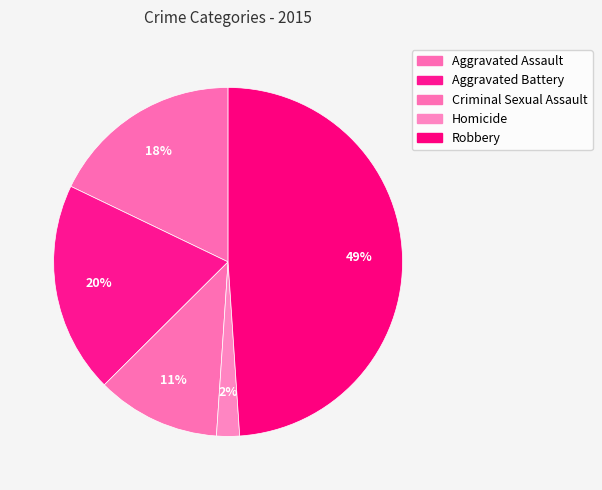

How many slices are in this pie chart?

5